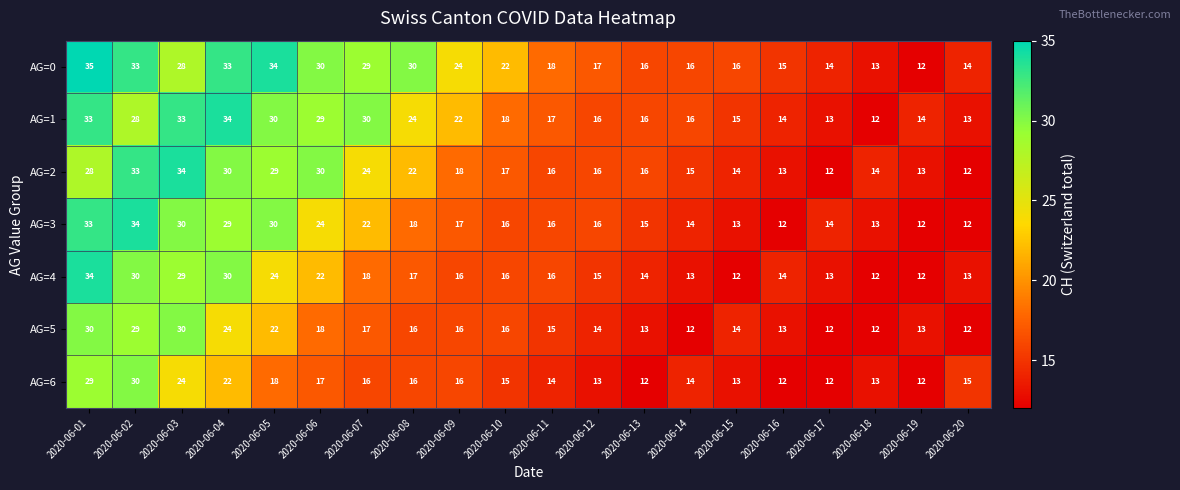

Where is AG=5 nearest to the value 21?

2020-06-05